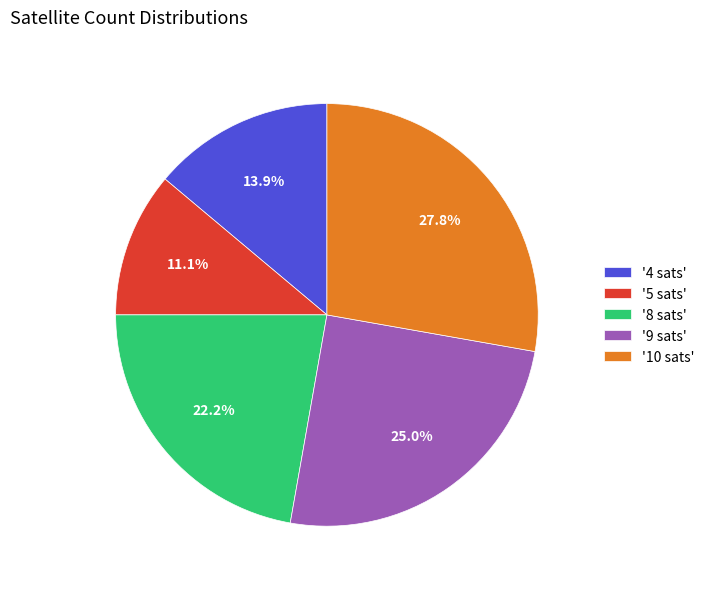

Which slice is the largest?

'10 sats'